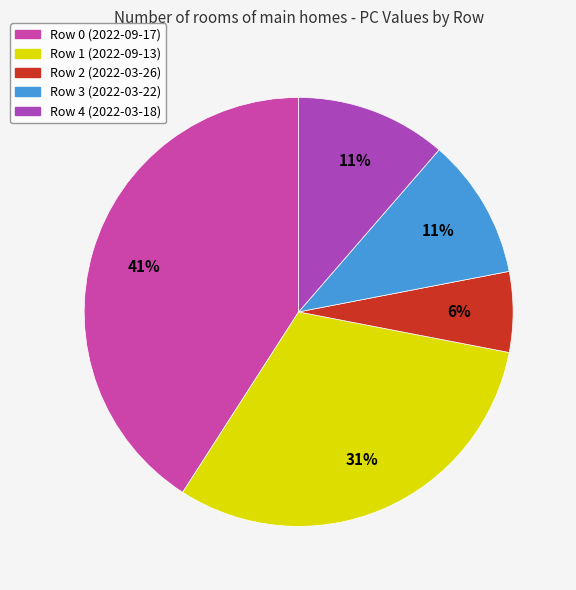

What percentage is the Row 4 (2022-03-18) slice, to the nearest percent?

11%